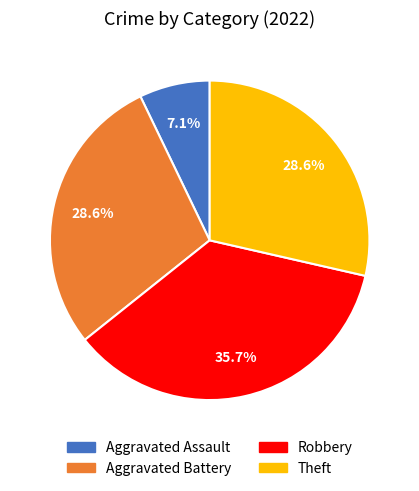

Is it true that Theft is 29% of the pie?

True